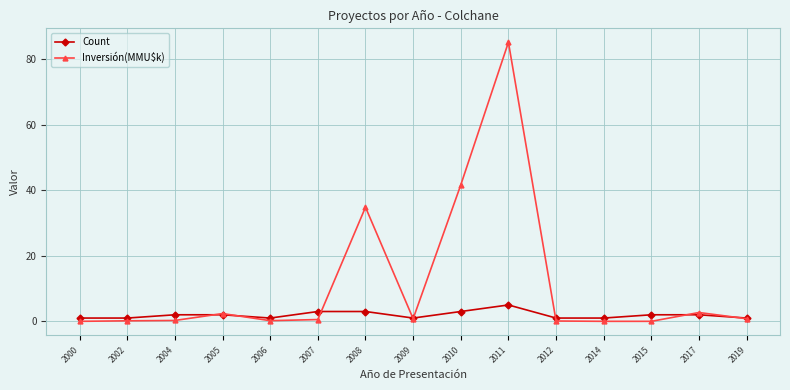

Rank the series by their average value, from highest to lowest.

Inversión(MMU$k), Count